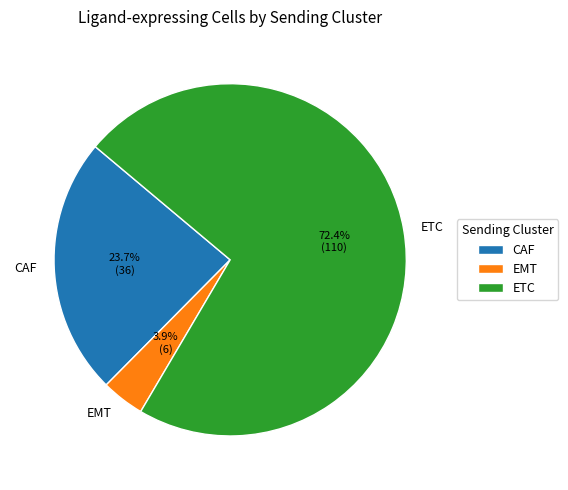

Which category accounts for the majority?

ETC